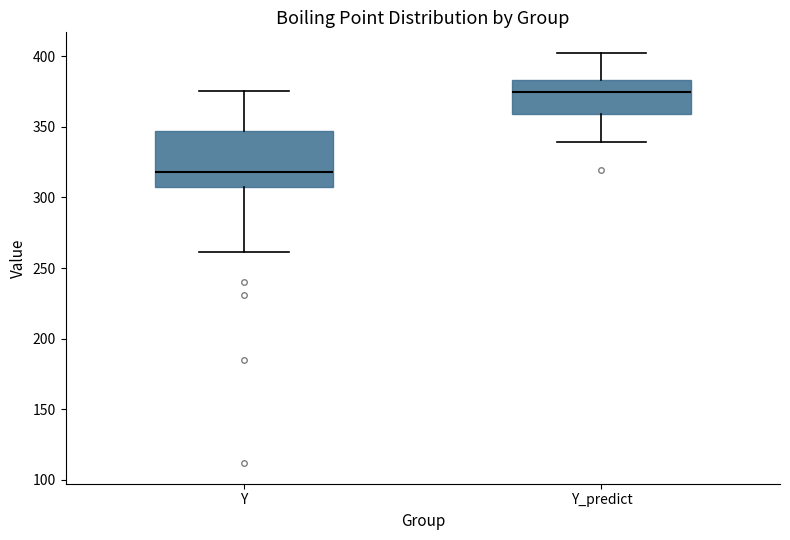

Which box's median line is the lowest?

Y